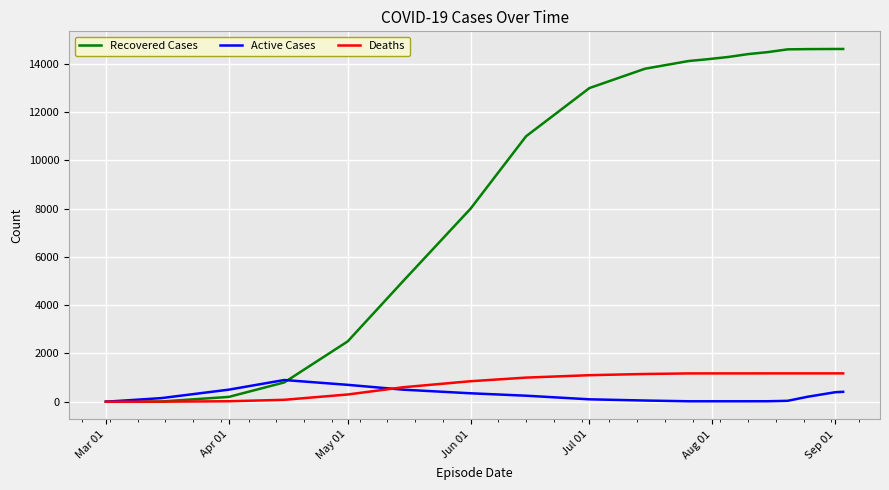

Which series has the widest spread of values?

Recovered Cases